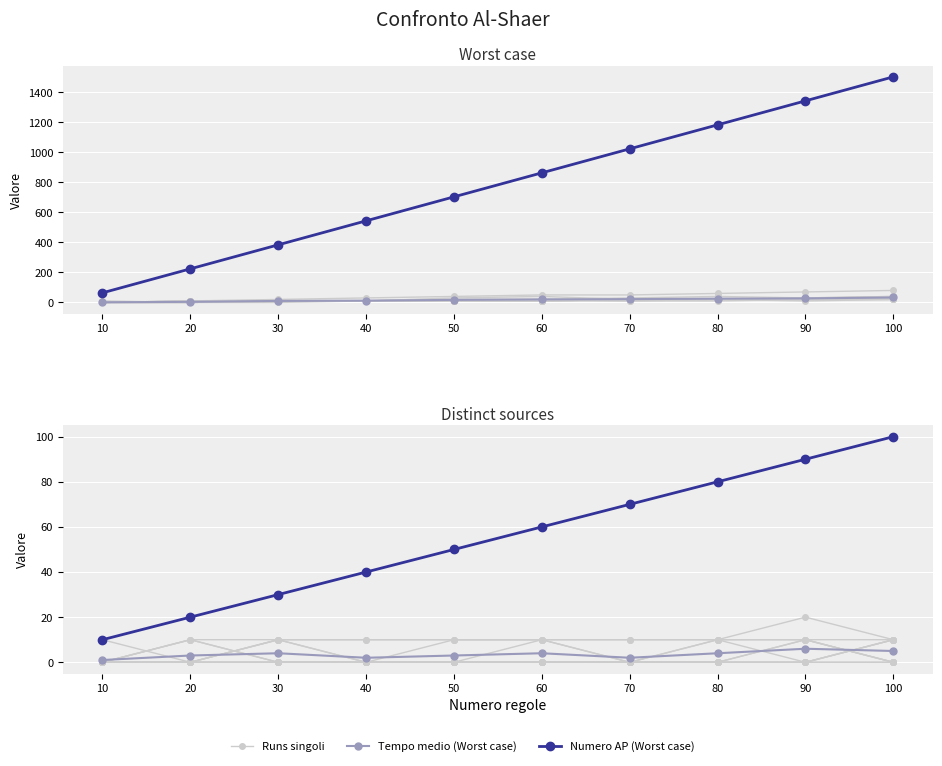

Where is Runs singoli nearest to the value 10?

20